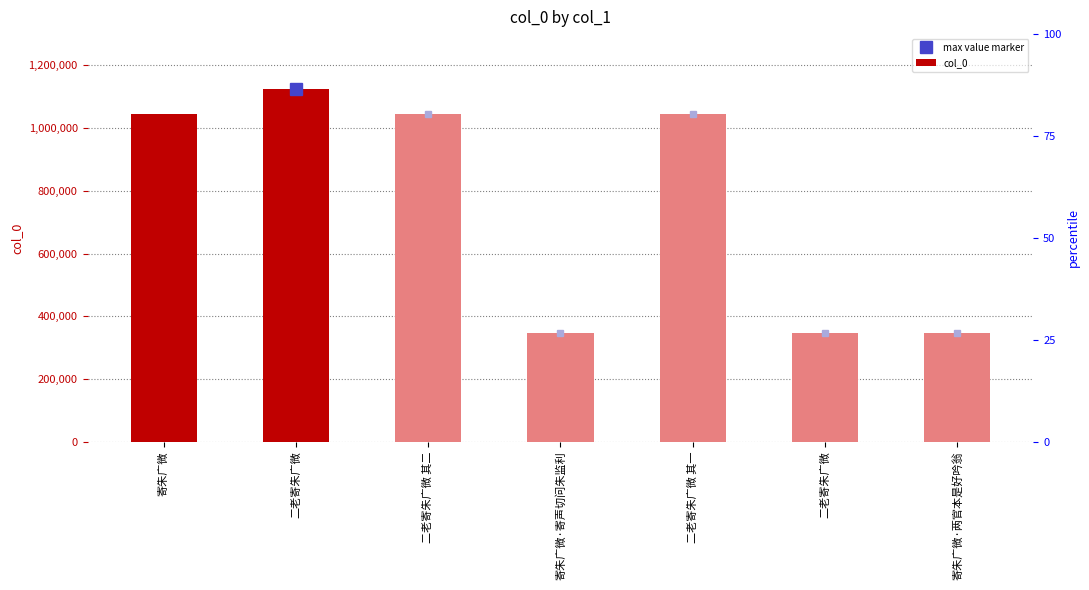

The value at 二老寄朱广微 is 501972. True or false?

False